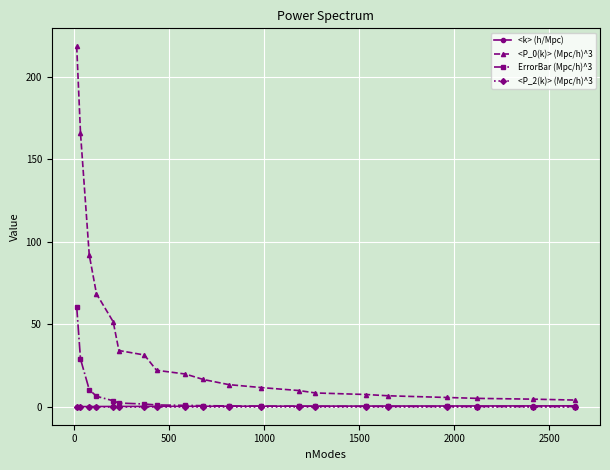

What is the difference between the maximum and minimum values in the ErrorBar (Mpc/h)^3 series?

60.5